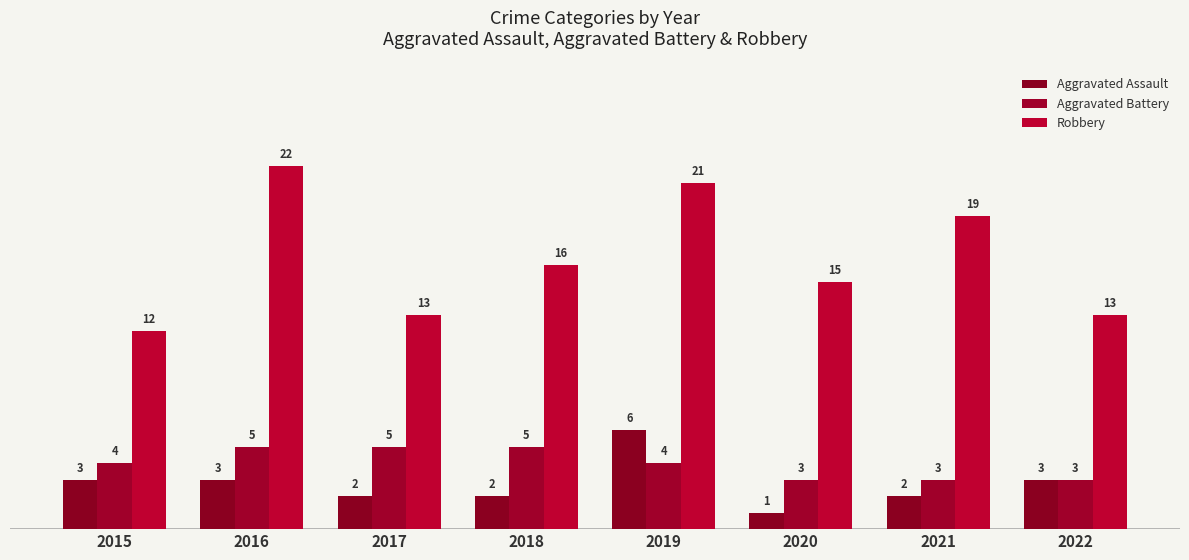

Reading left to right, extract all data points from this chart.

Aggravated Assault: 3	3	2	2	6	1	2	3
Aggravated Battery: 4	5	5	5	4	3	3	3
Robbery: 12	22	13	16	21	15	19	13